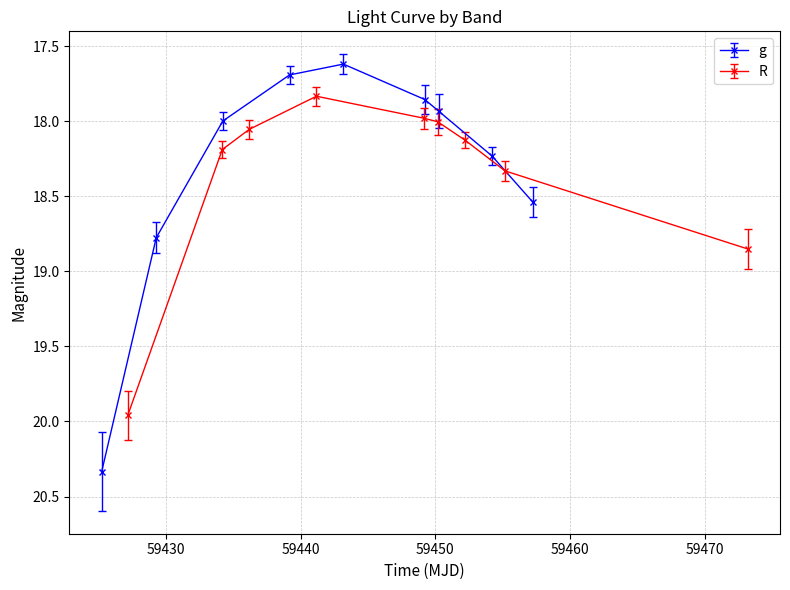

True or false: g has more than 1 interior local peaks.

False